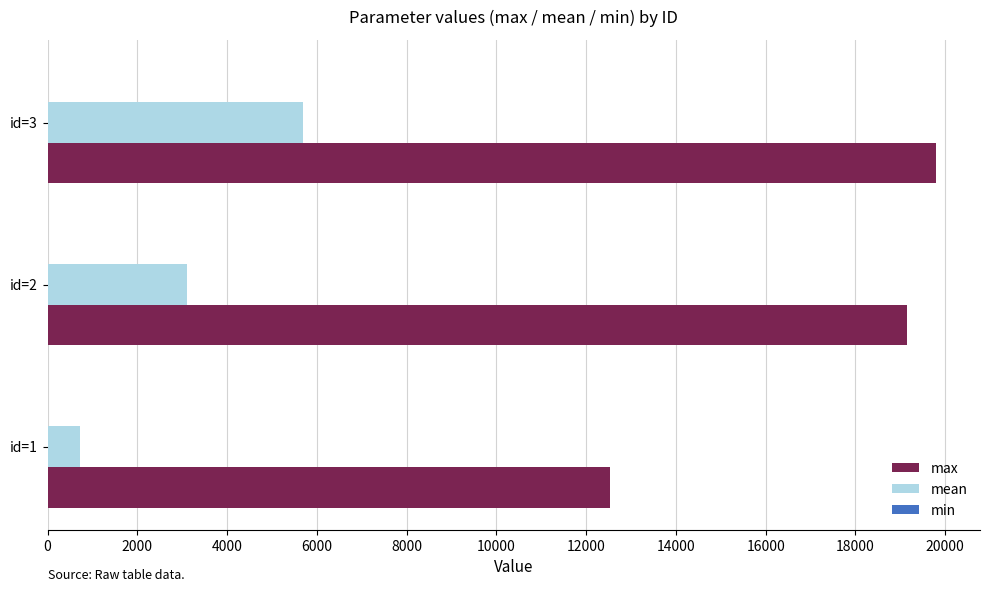

Which series changed the most between id=1 and id=2?

max